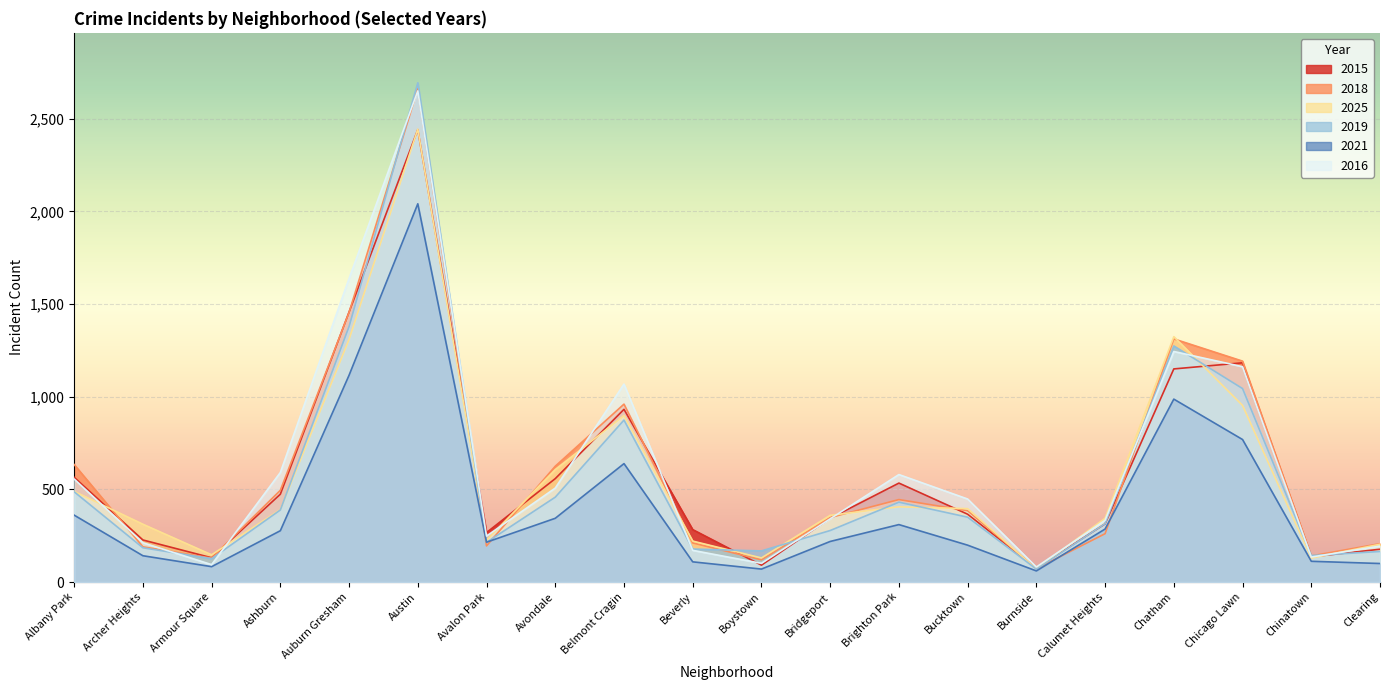

Which series has the largest total across all categories?

2016